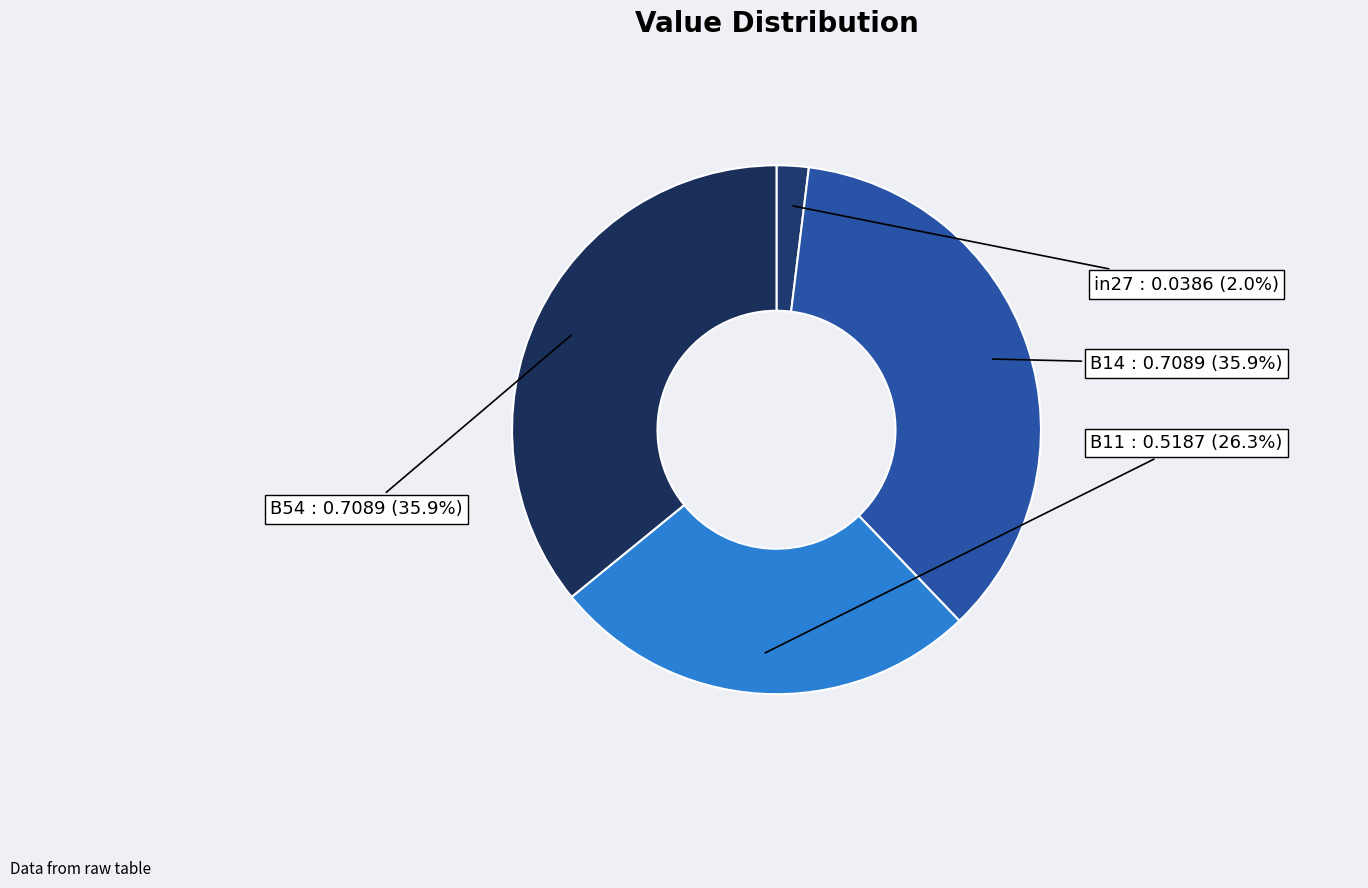

True or false: B11 accounts for 36% of the total.

False